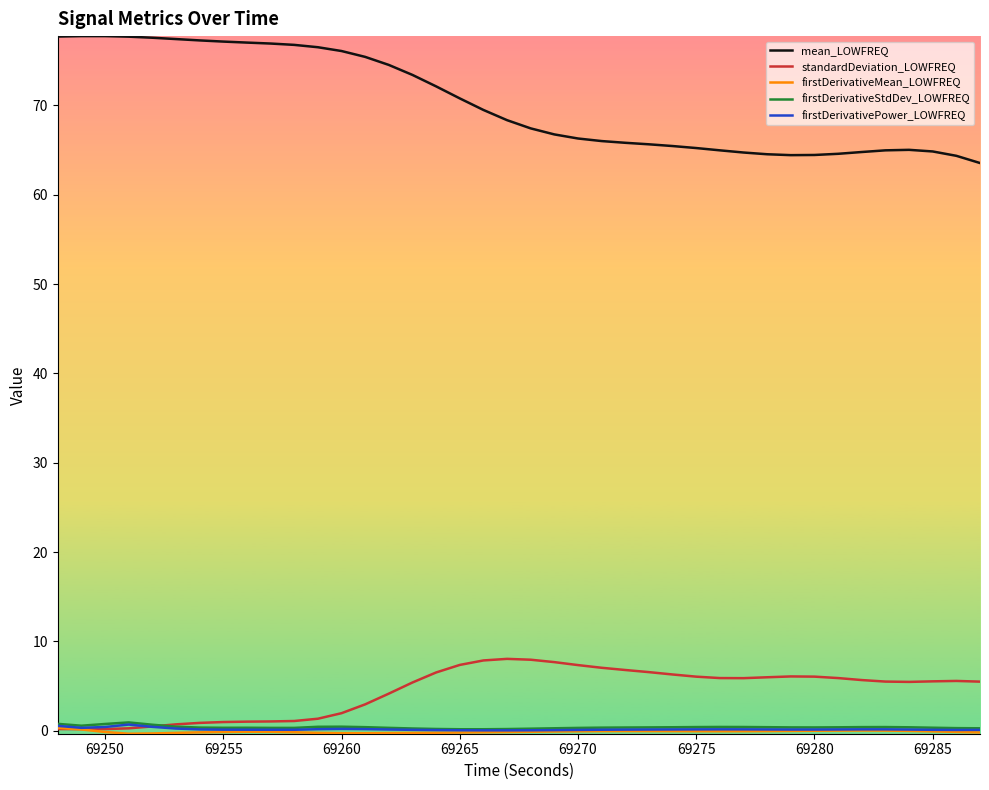

Which series has the largest total across all categories?

mean_LOWFREQ